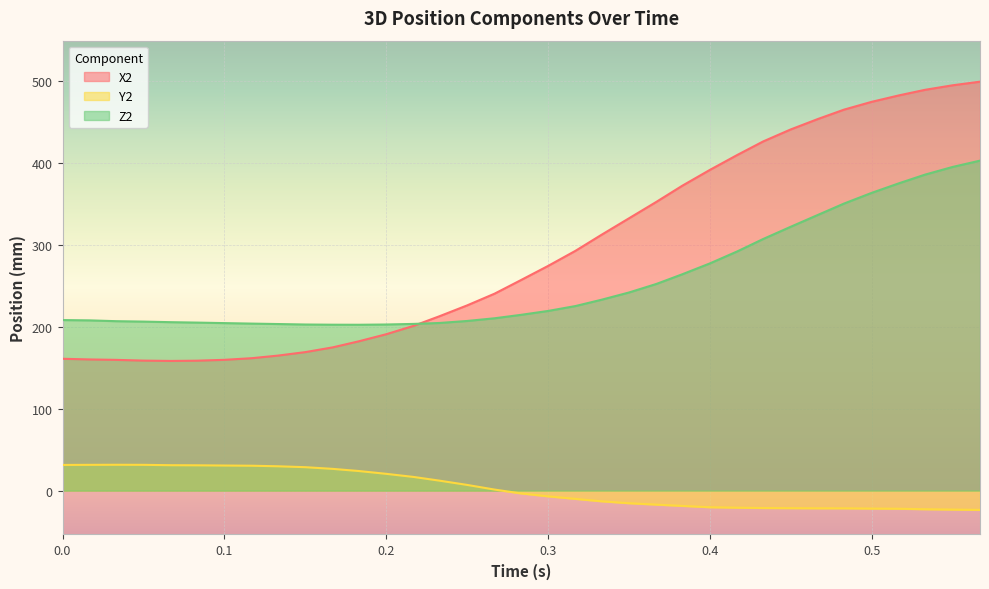

The Y2 series shows 31.3 at 0.0. True or false?

True